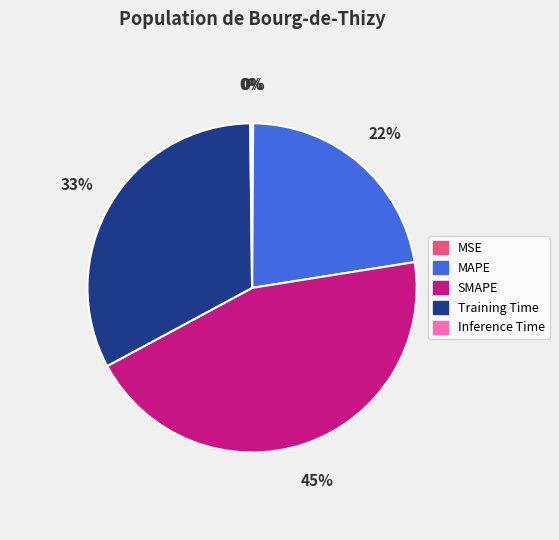

Is MAPE the majority of the pie?

No